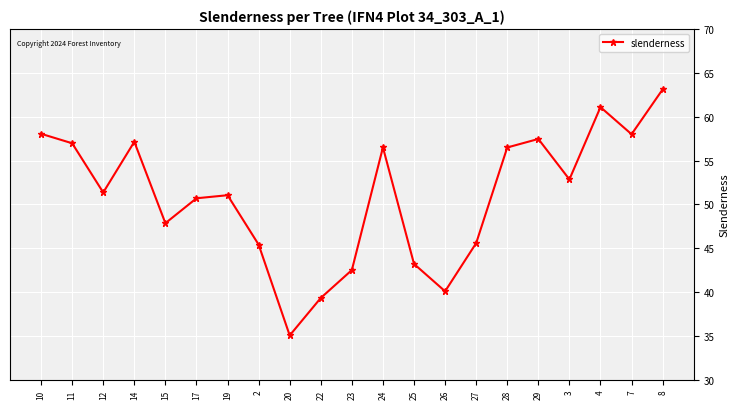

What is the sum of the values at 22 and 26?

79.4